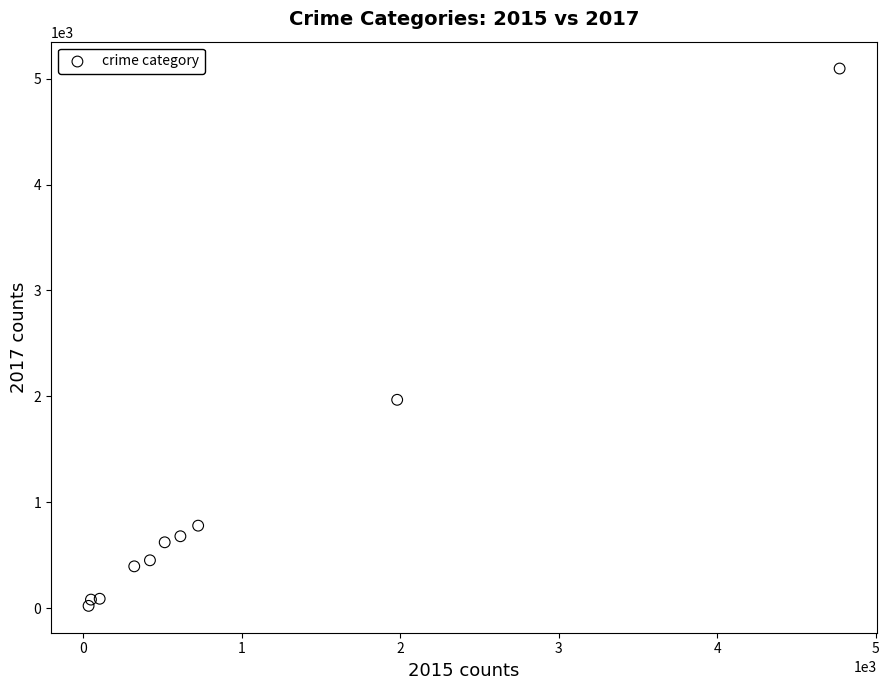

What Y value in the scatter plot is closest to 2559?

1968